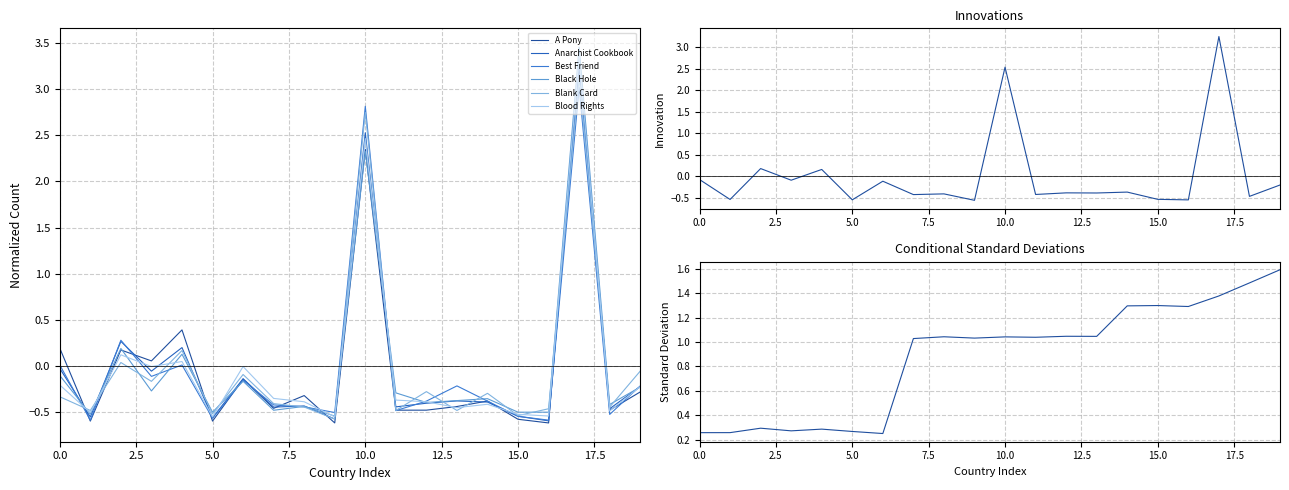

In A Pony, how many points are higher than both neighbors (excluding endpoints)?

7